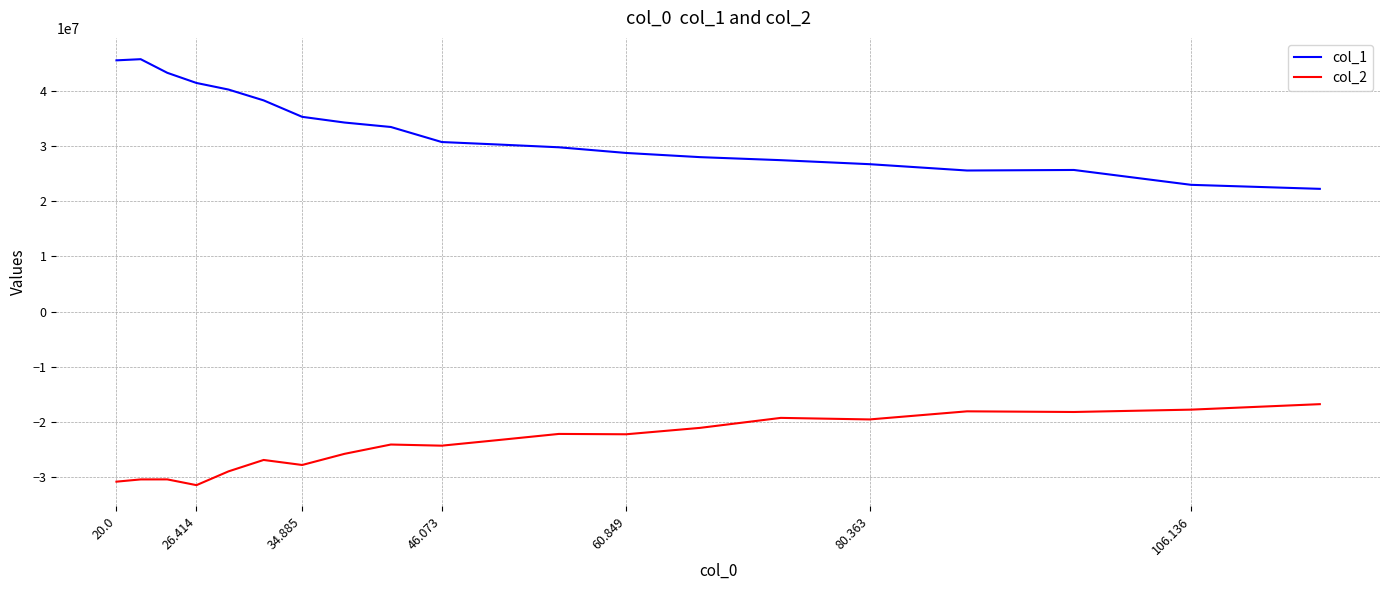

Which series has the widest spread of values?

col_1